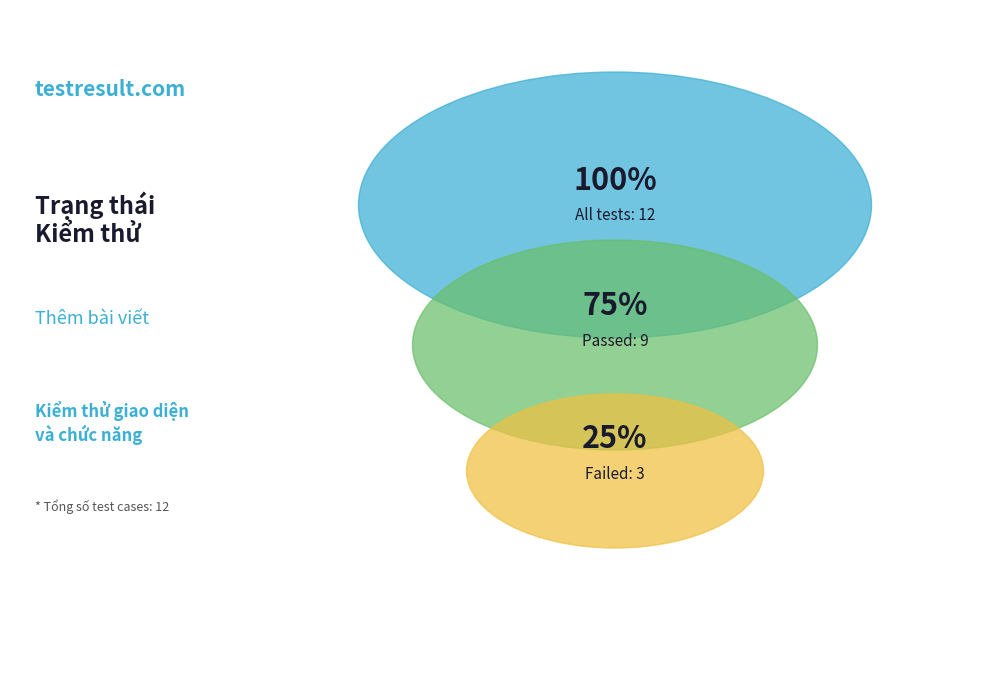

Which category accounts for the majority?

Pass